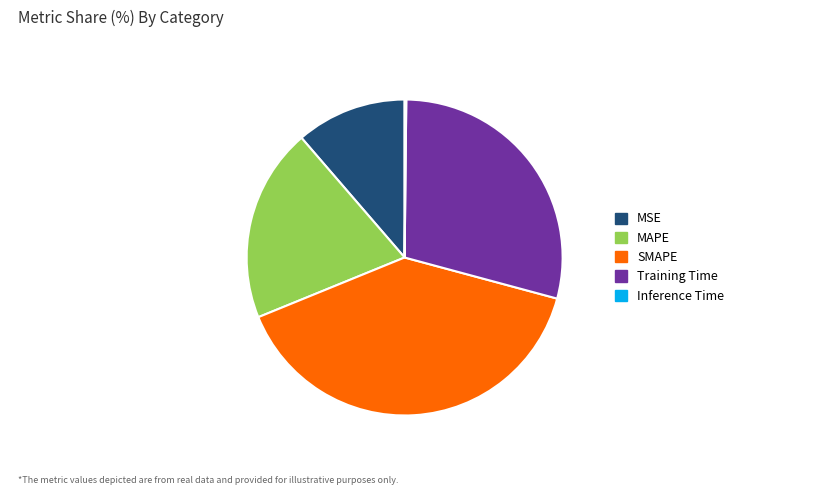

Which slice is the largest?

SMAPE